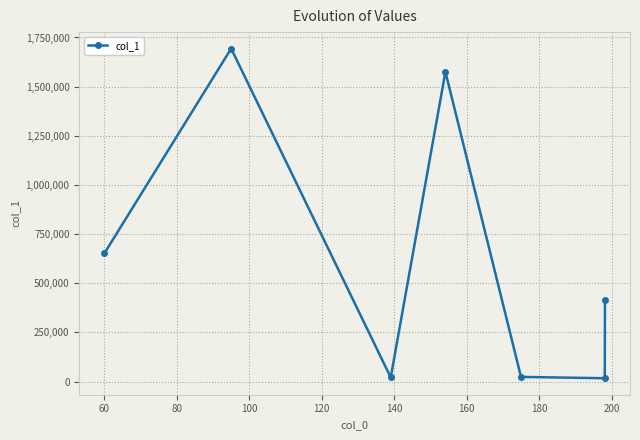

What is the difference between the maximum and minimum values?

1676223.8